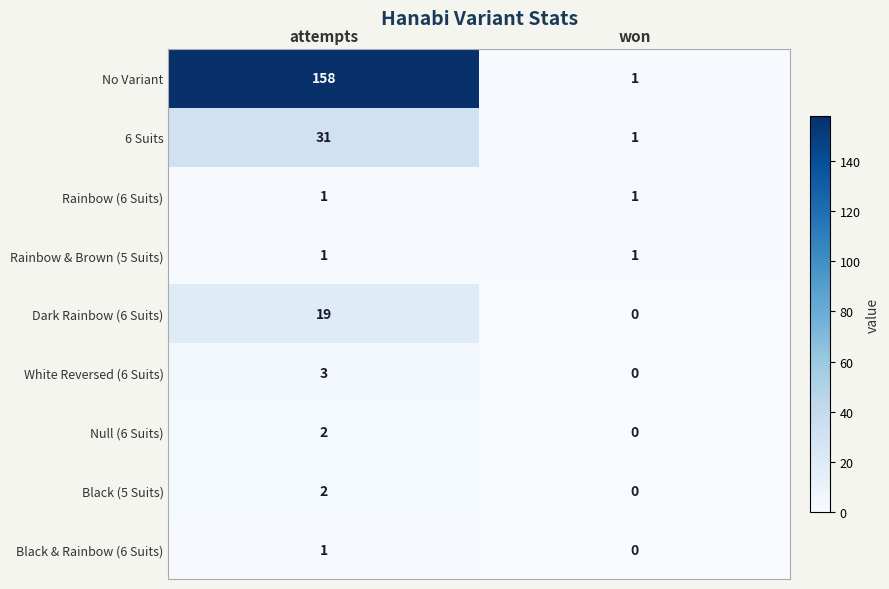

The 6 Suits series shows 0 at won. True or false?

False